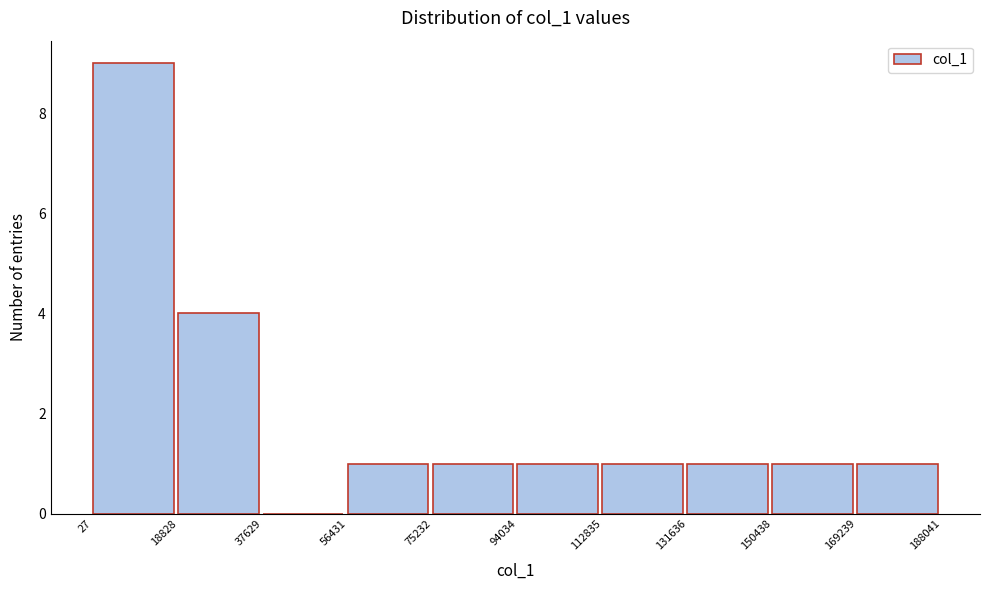

Reading left to right, list every bar in this chart as the range it spans on the x-axis followed by its height. The values are not printed on the chart, so give them approximately, as read against the axis.

27 to 18828: 9
18828 to 37629: 4
37629 to 56431: 0
56431 to 75232: 1
75232 to 94034: 1
94034 to 112835: 1
112835 to 131636: 1
131636 to 150438: 1
150438 to 169239: 1
169239 to 188041: 1